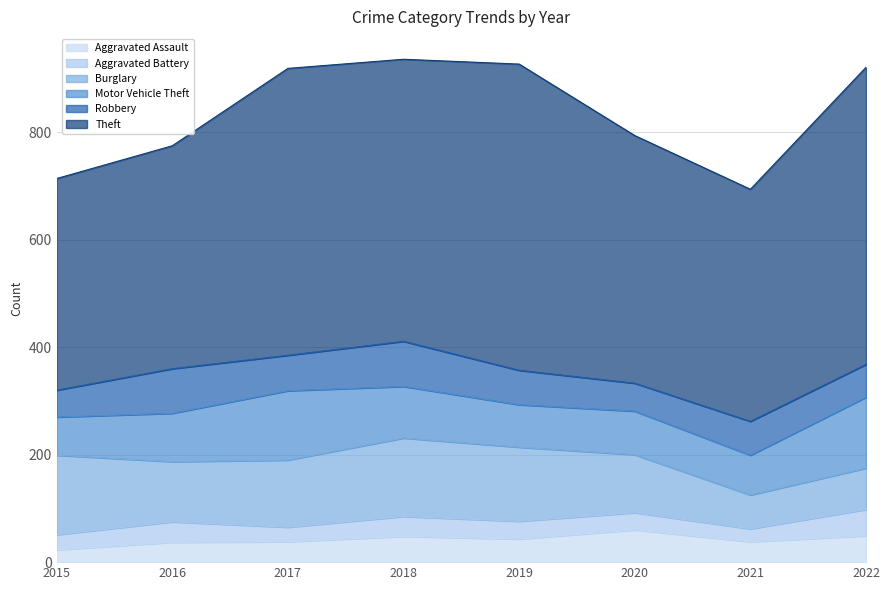

Reading left to right, extract all data points from this chart.

Aggravated Assault: 2015=23	2016=37	2017=38	2018=48	2019=43	2020=60	2021=38	2022=49
Aggravated Battery: 2015=28	2016=38	2017=27	2018=37	2019=33	2020=32	2021=24	2022=49
Burglary: 2015=148	2016=112	2017=125	2018=146	2019=138	2020=108	2021=63	2022=77
Motor Vehicle Theft: 2015=71	2016=90	2017=129	2018=96	2019=79	2020=81	2021=74	2022=132
Robbery: 2015=50	2016=83	2017=66	2018=84	2019=64	2020=52	2021=63	2022=61
Theft: 2015=394	2016=415	2017=534	2018=525	2019=570	2020=461	2021=432	2022=553